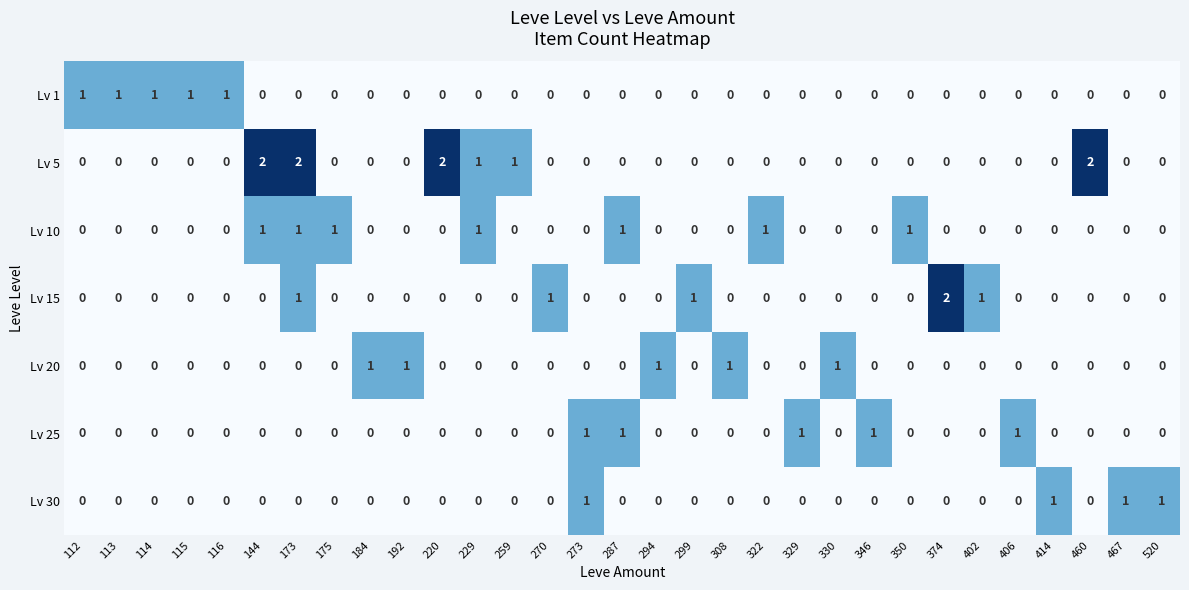

The Lv 5 series shows 0 at 273. True or false?

True